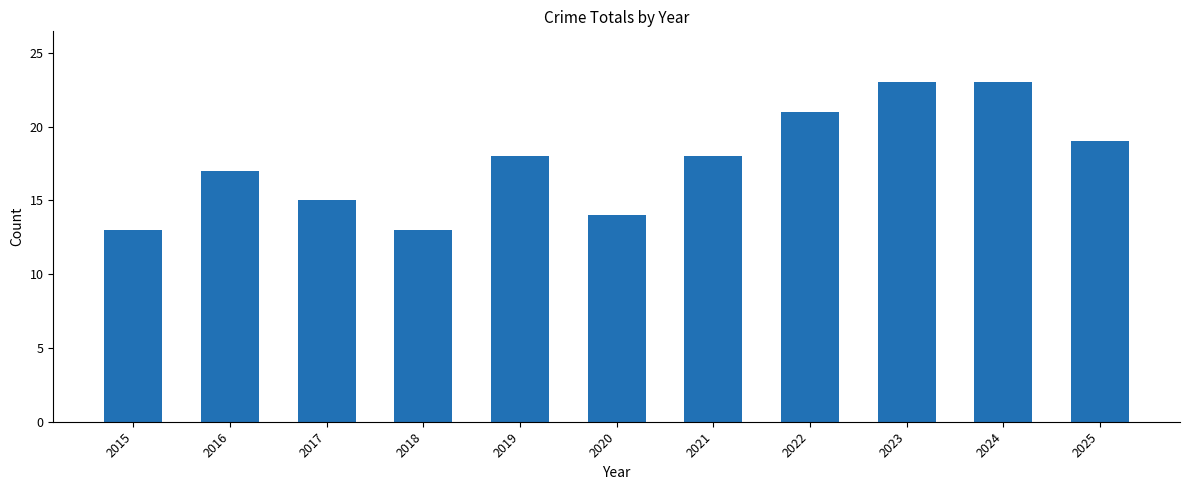

How many categories are shown in the chart?

11